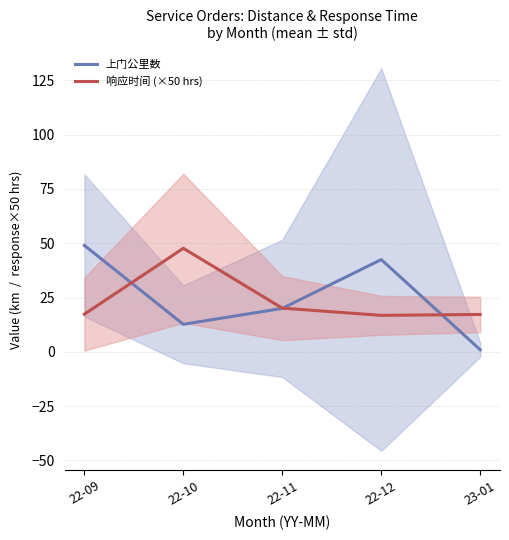

What position from the right is 22-12?

2